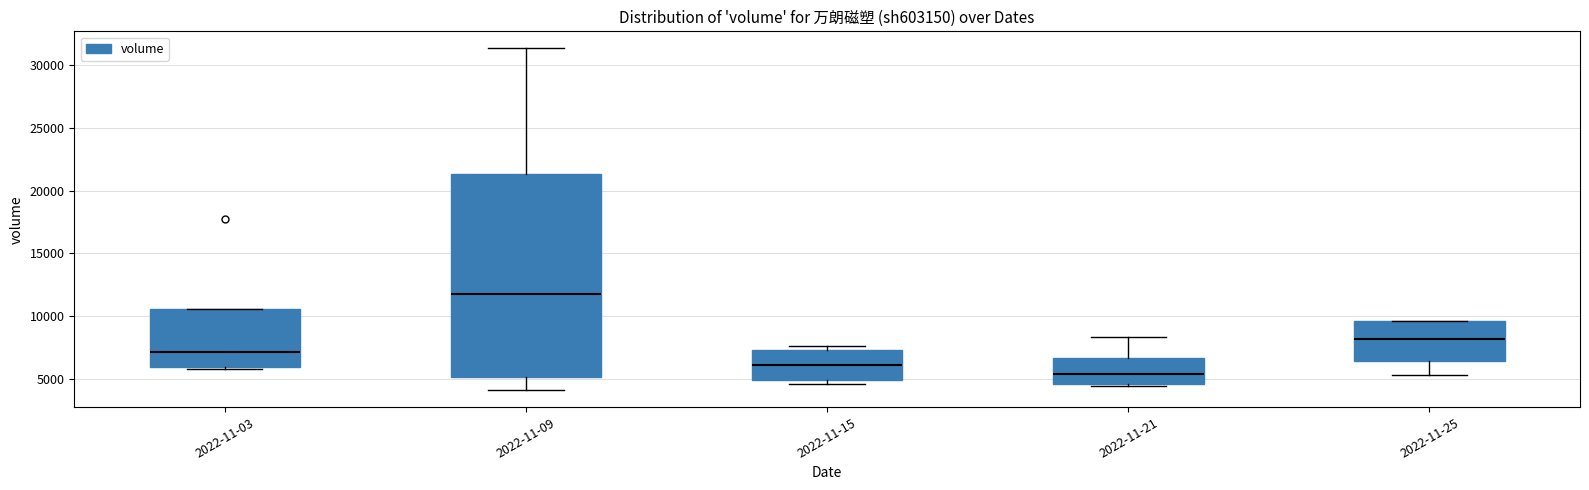

Reading left to right, transcribe this box plot: for each box, give where its median line is, the range the box spans, and where its two whiskers end, as read against the y-axis. The values are not printed on the chart, so give them approximately, as read against the axis.

2022-11-03: median 7000, box 6000 to 10500, whiskers 6000 (just below the box's lower edge) to 10500
2022-11-09: median 11500, box 5000 to 21500, whiskers 4000 to 31500
2022-11-15: median 6000, box 5000 to 7500, whiskers 4500 to 7500 (just above the box's upper edge)
2022-11-21: median 5500, box 4500 to 6500, whiskers 4500 to 8500
2022-11-25: median 8000, box 6500 to 9500, whiskers 5500 to 9500